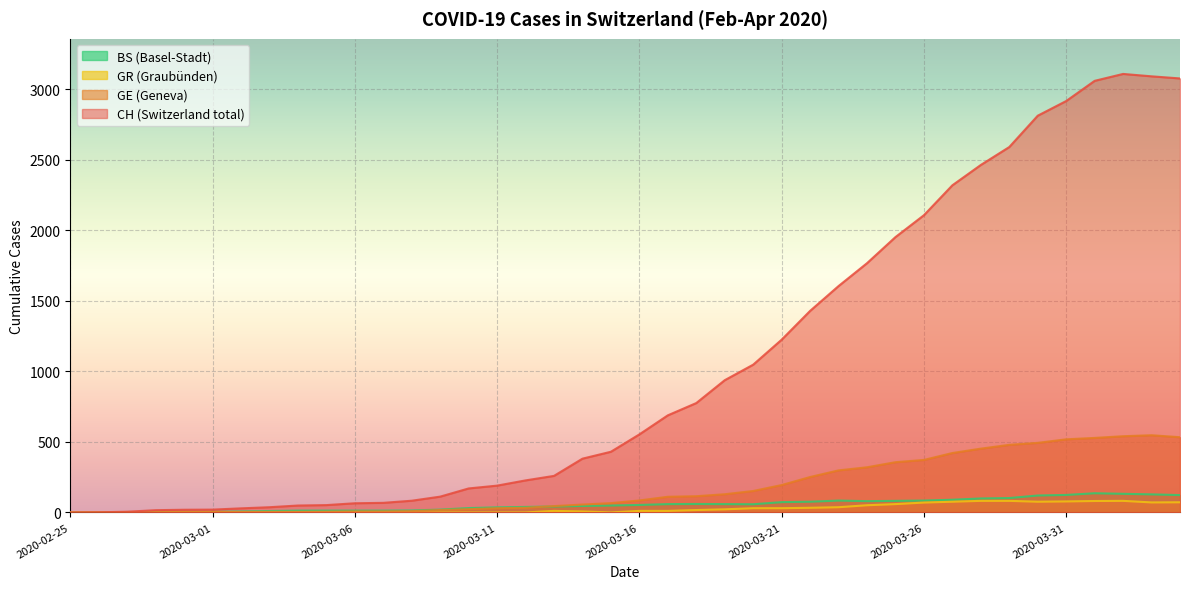

True or false: GE and GR intersect in this chart.

False